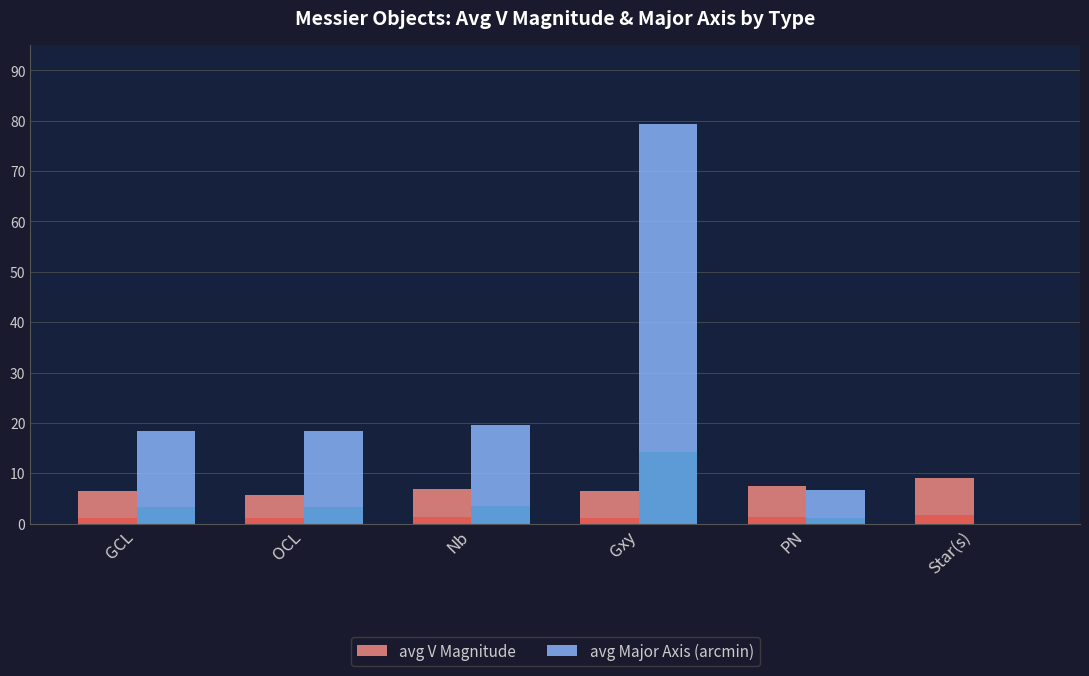

At OCL, list the series in order from smallest to largest.

avg V Magnitude, avg Major Axis (arcmin)